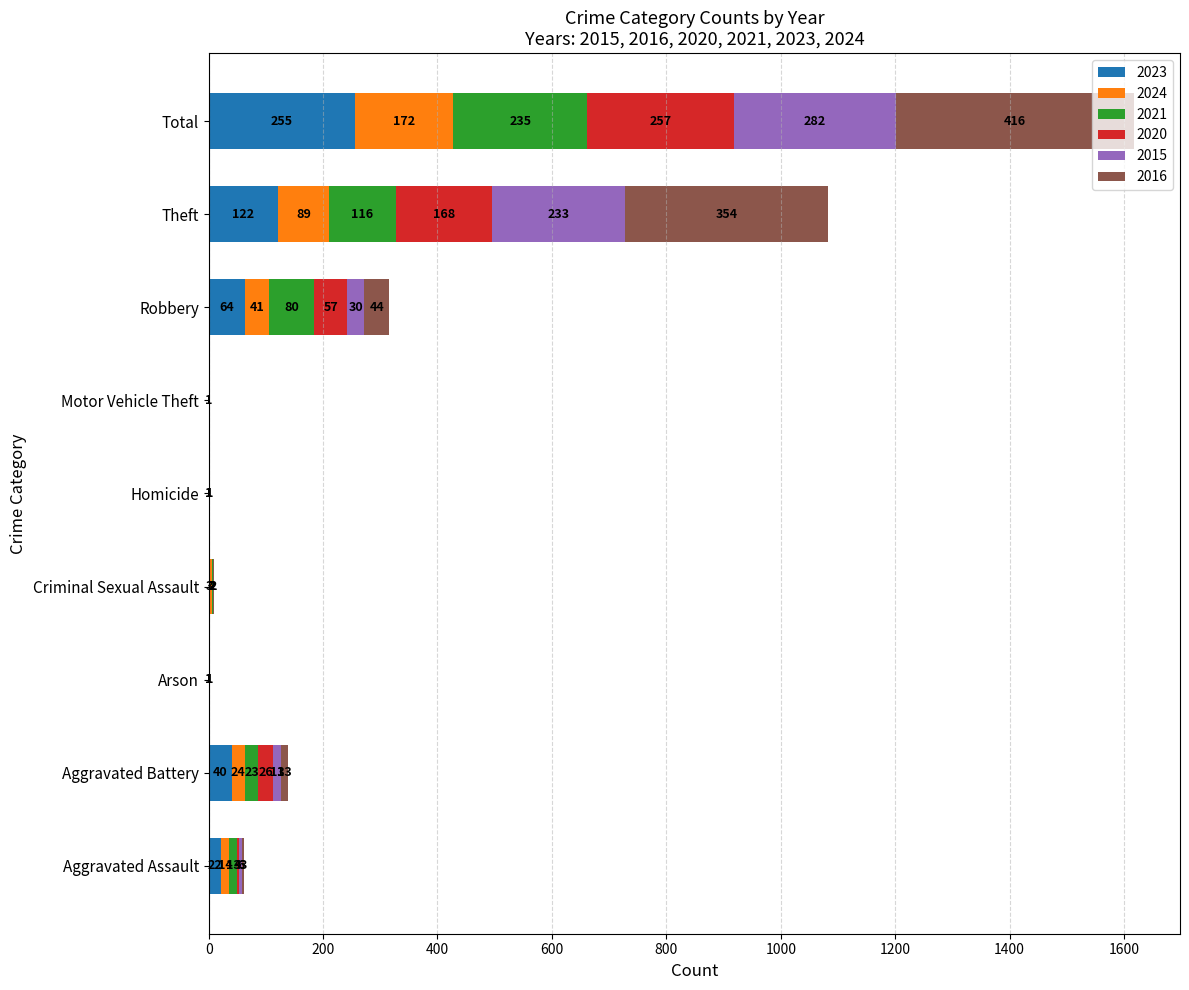

What is the sum of all 2023 values?

506